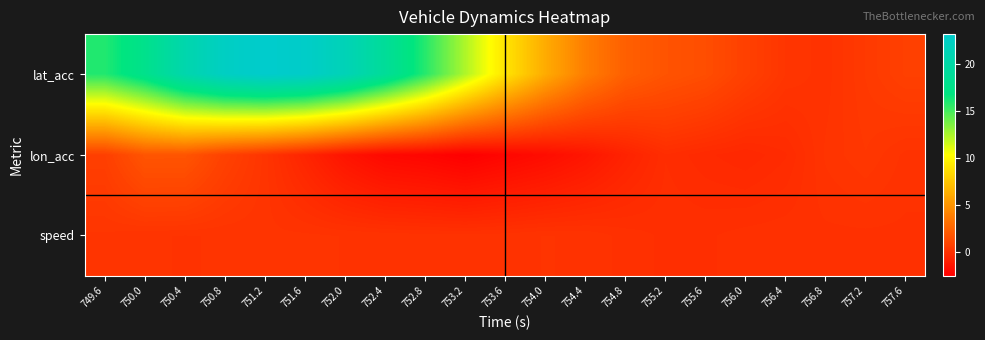

Which label corresponds to the smallest value in the chart?

753.2